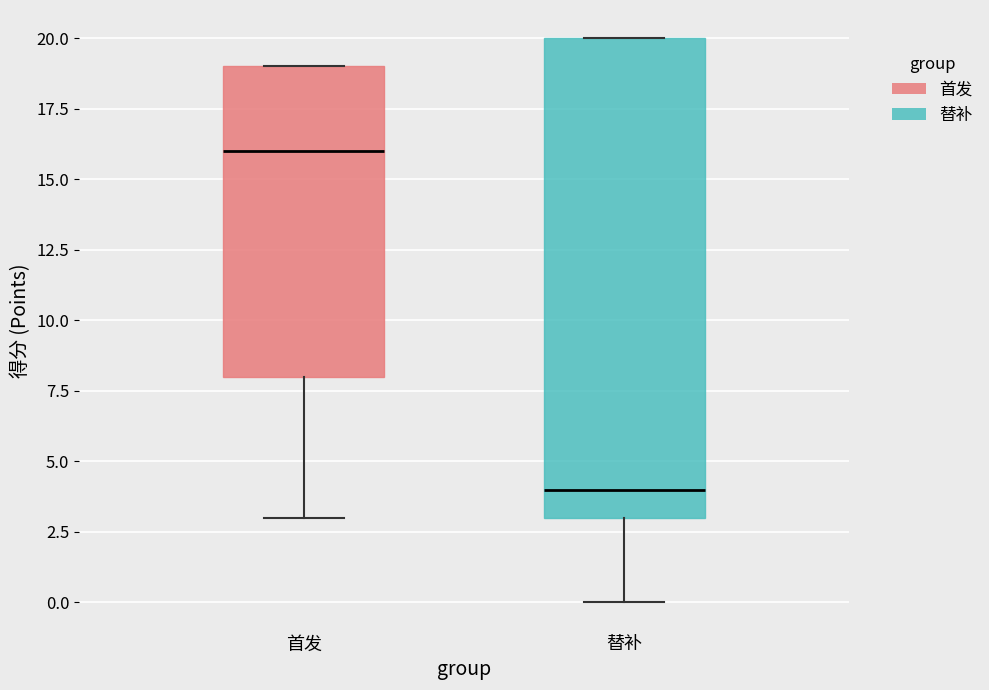

Which box's median line is the lowest?

替补